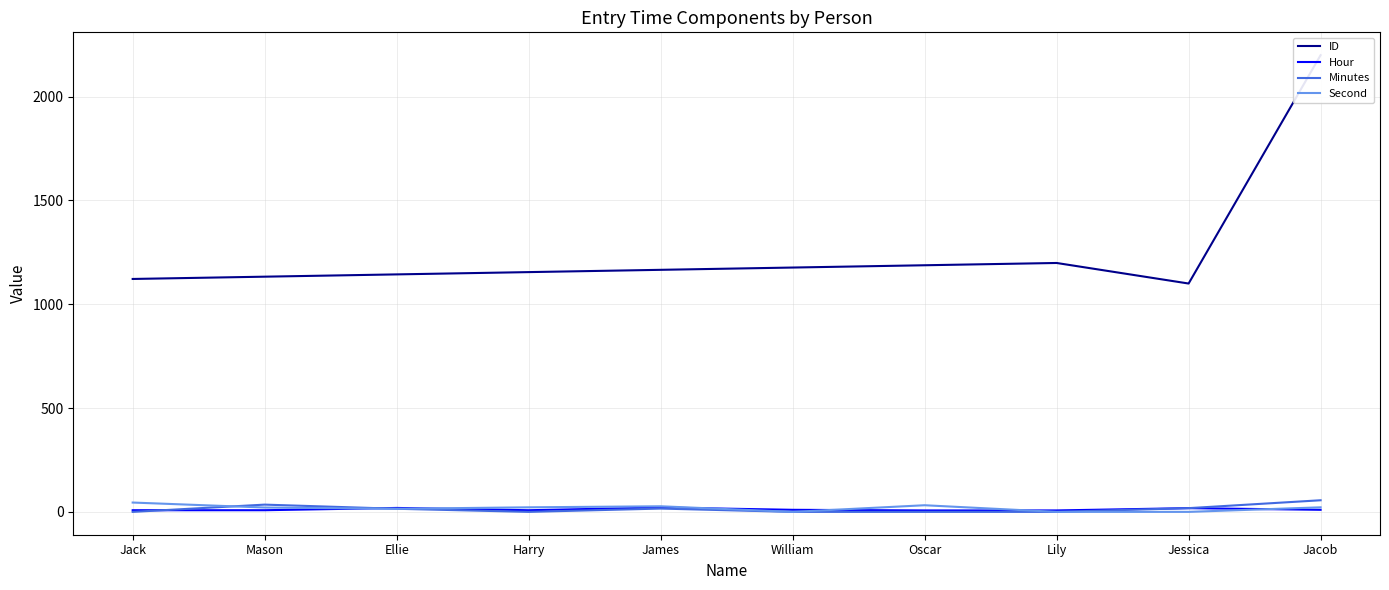

What is the total value across all series at Lily?

1206